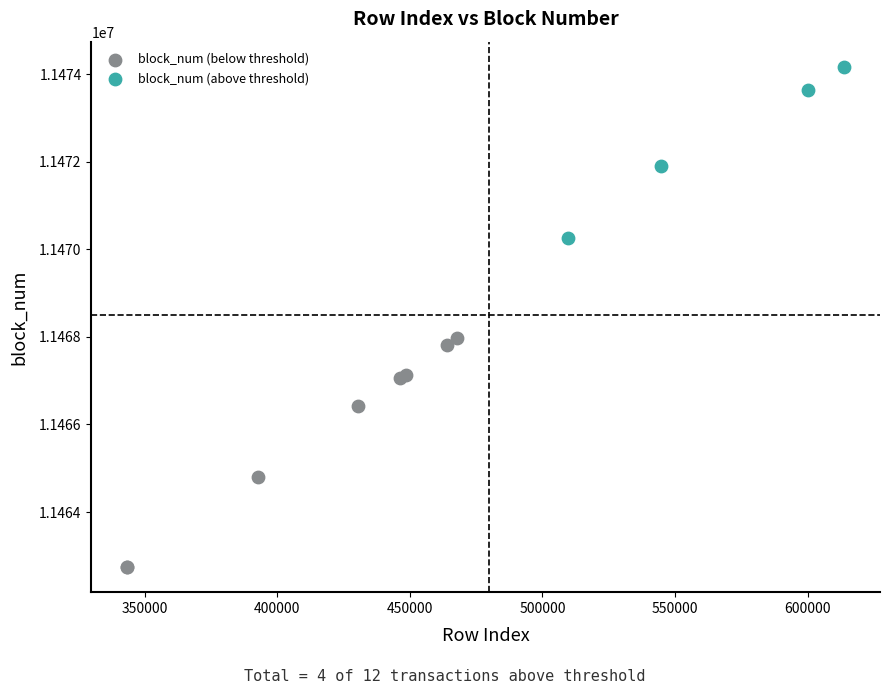

What are all the series names shown in the legend?

block_num (below threshold), block_num (above threshold)